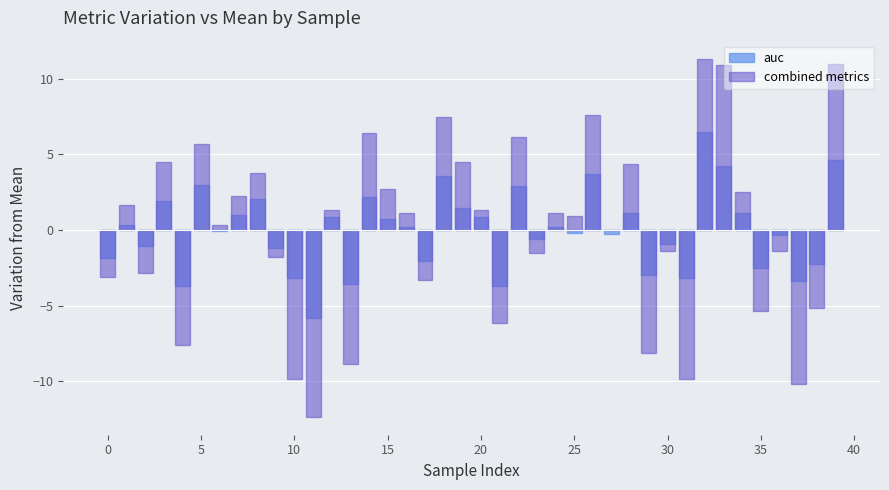

How many values in combined metrics are above zero?

22